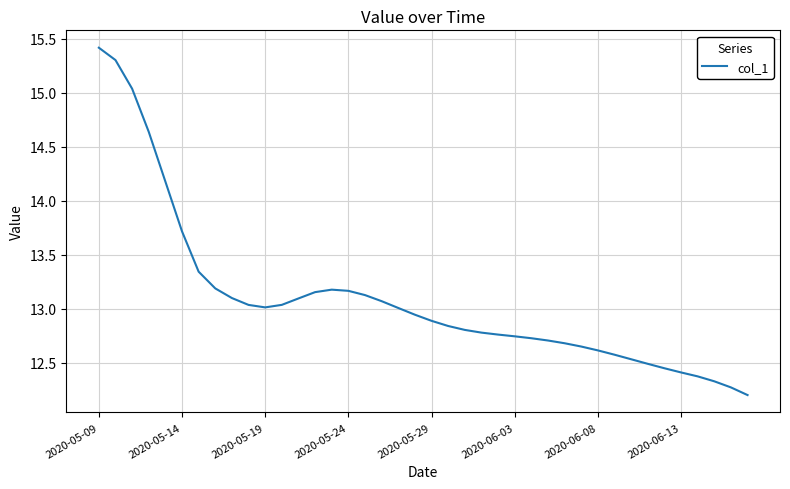

What is the difference between the maximum and minimum values?

3.2